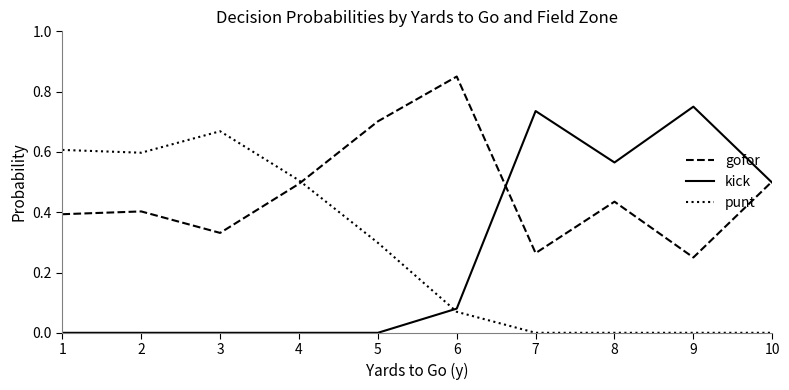

Which series has the widest spread of values?

kick